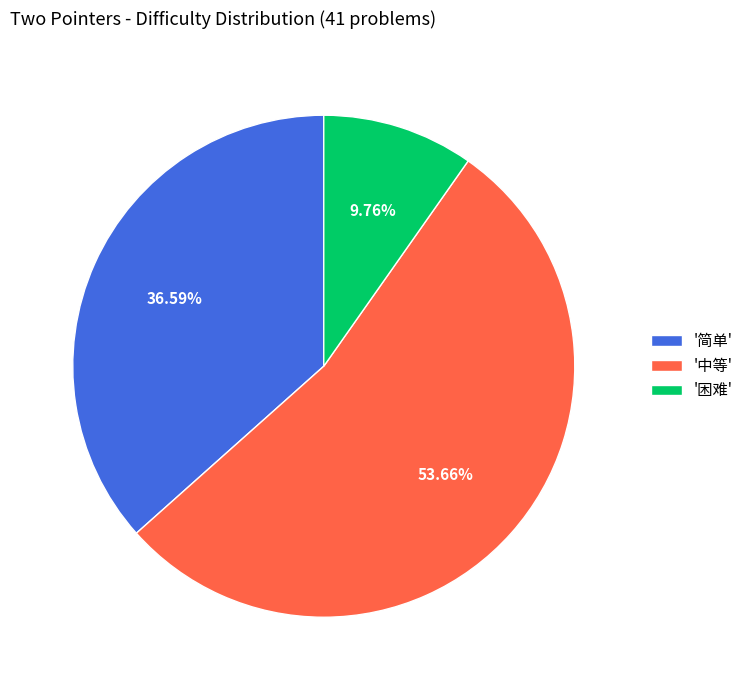

Which category has the biggest portion of the pie?

'中等'